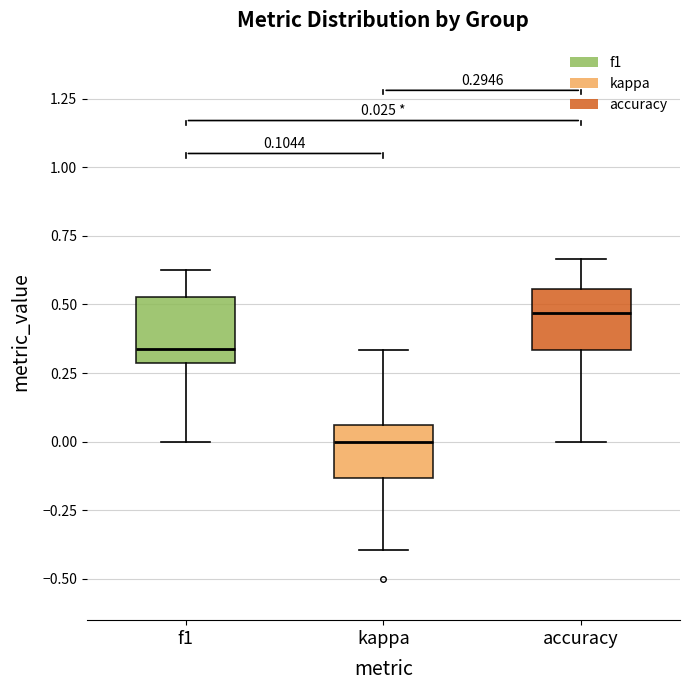

Which box has the highest median line?

accuracy